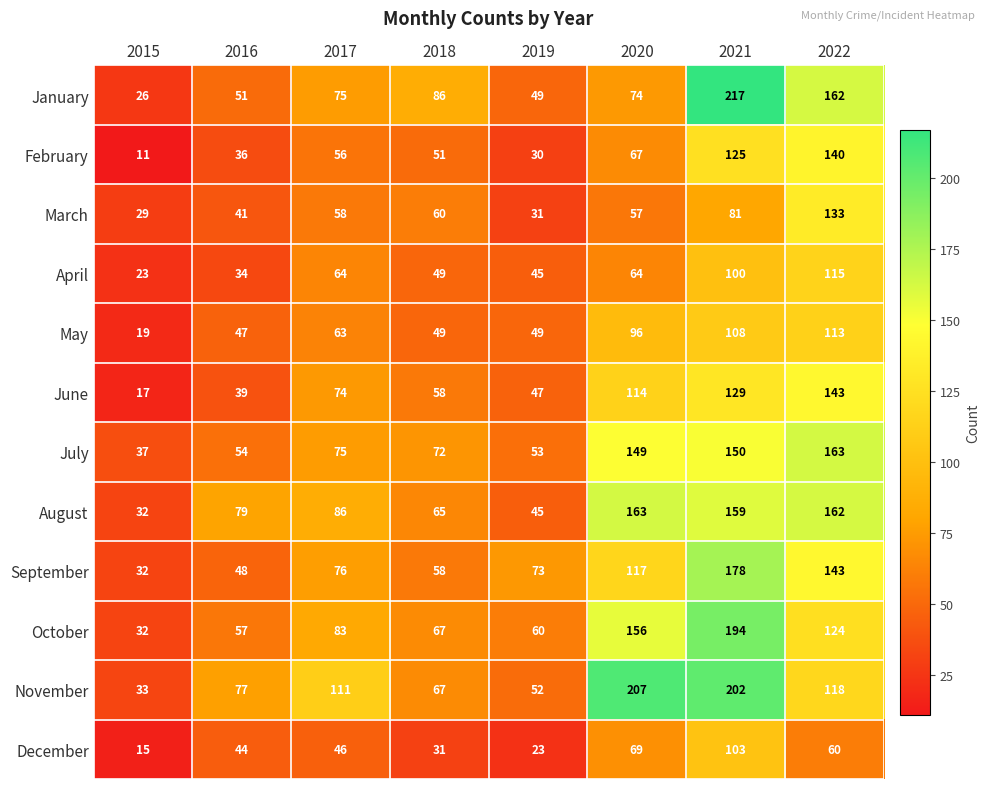

What is the sum of all September values?

725